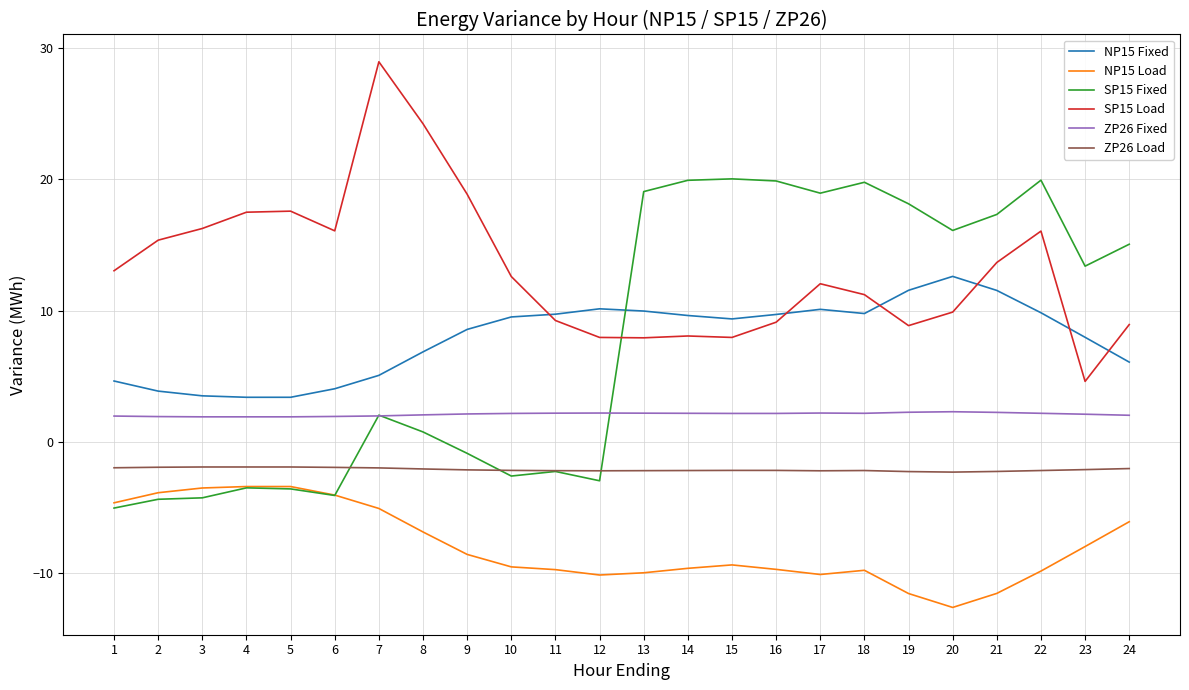

True or false: NP15 Load and SP15 Load intersect in this chart.

False